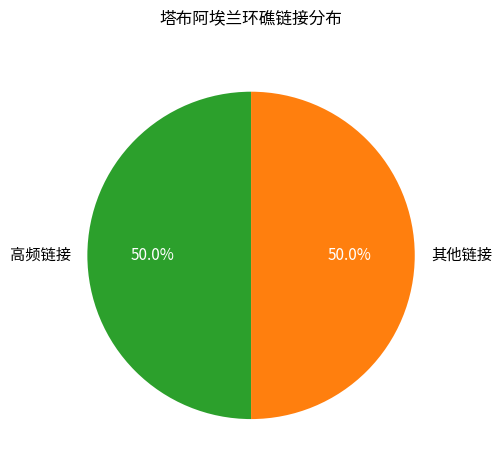

How much of the chart is everything except 其他链接?

50.0%